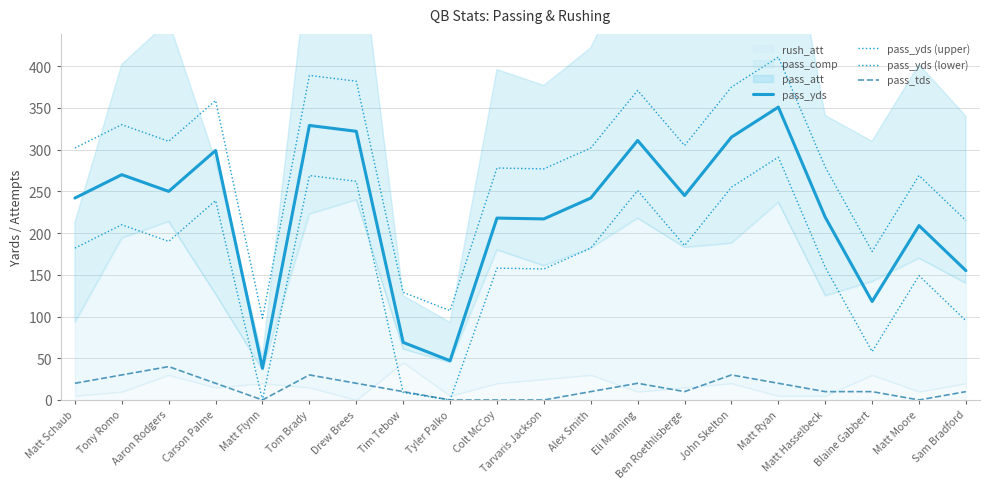

How many lines are shown in the chart?

4